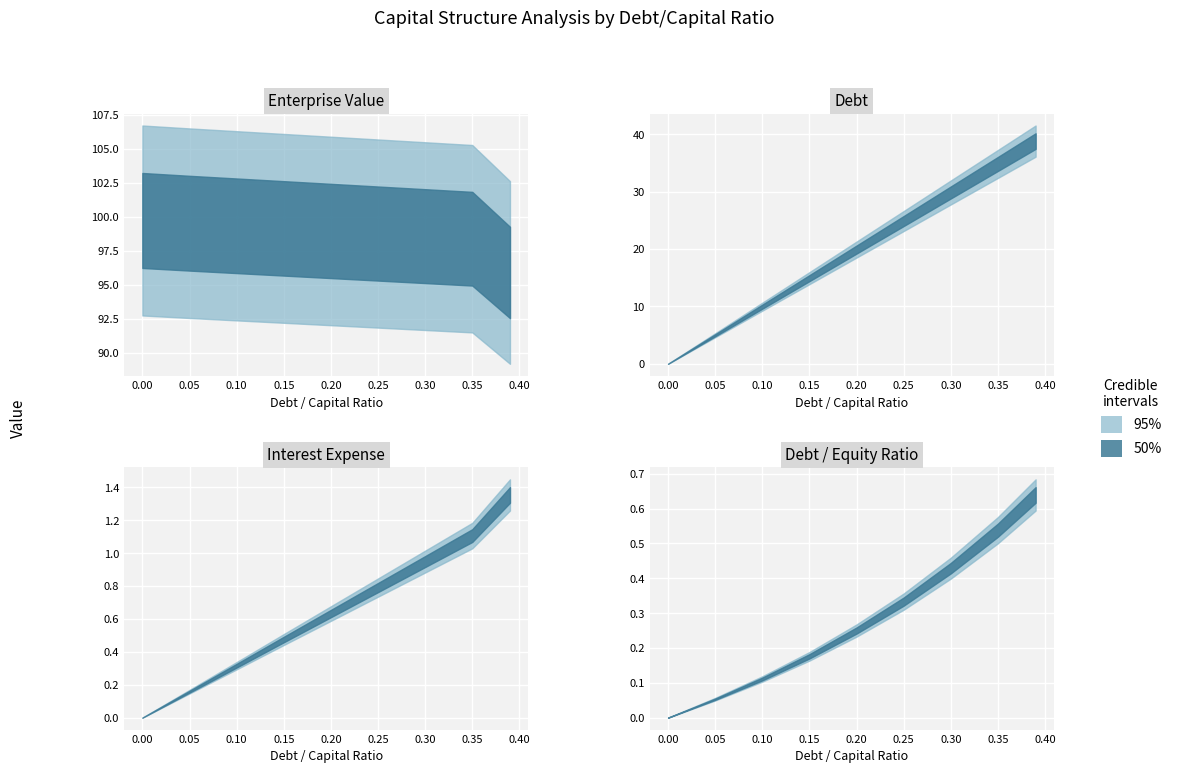

Which has a higher value, 0.25 or 0.3?

0.3